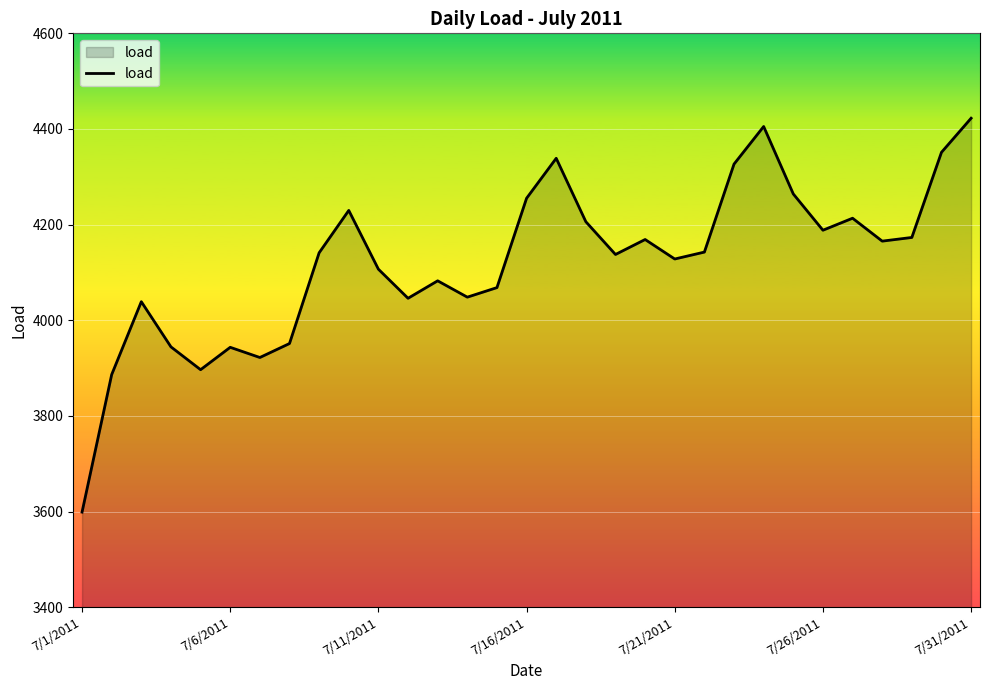

What is the greatest value displayed?

4422.5